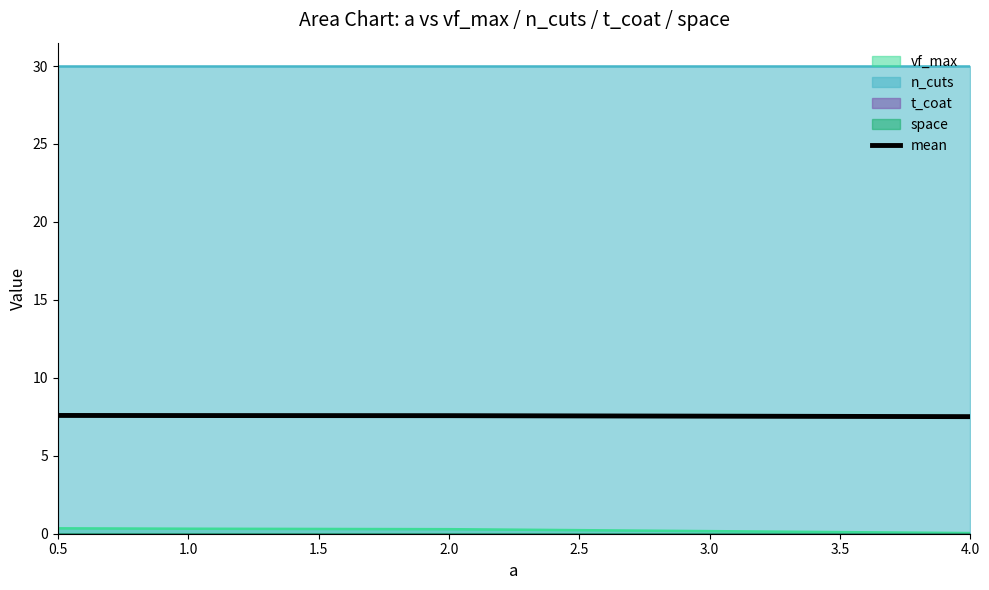

How many lines are shown in the chart?

1